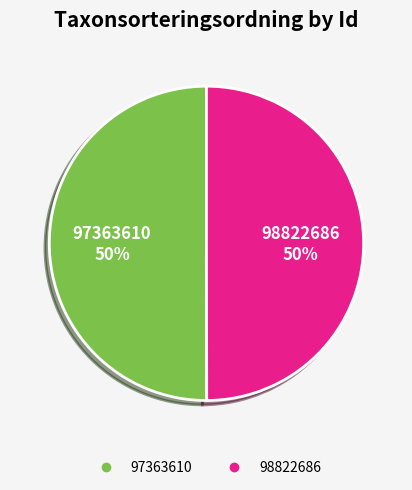

Combined, do 98822686 and 97363610 account for over 50%?

Yes